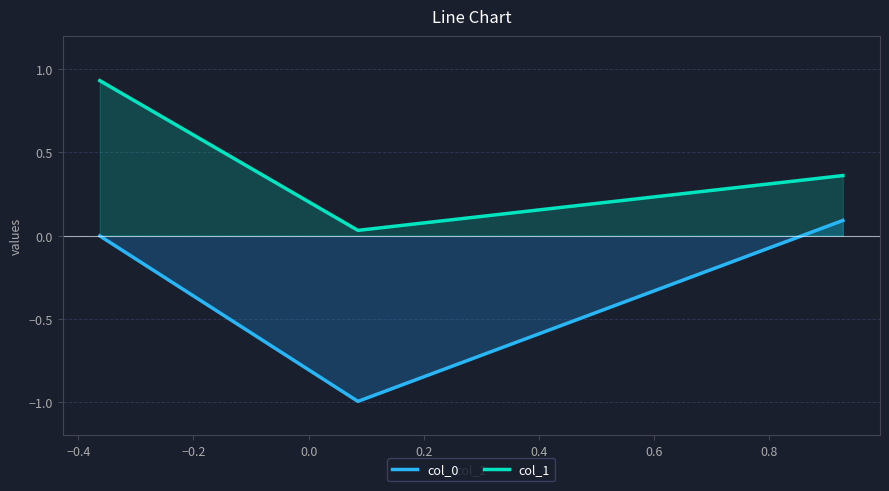

How many negative values does the col_0 series have?

2